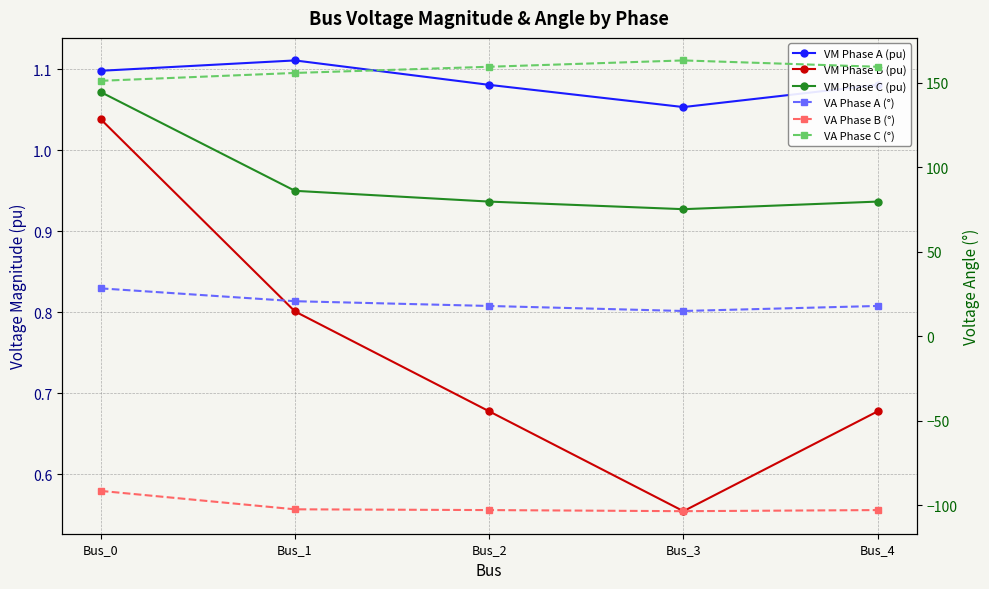

At how many categories does at least one series exceed -98?

5